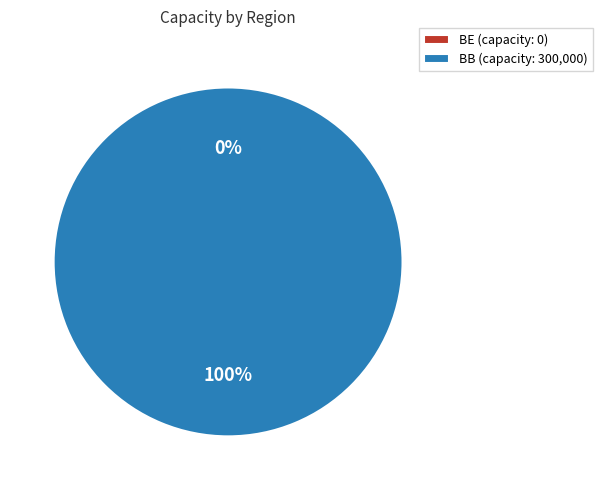

Combined, what portion of the pie is BB and BE?

100.0%